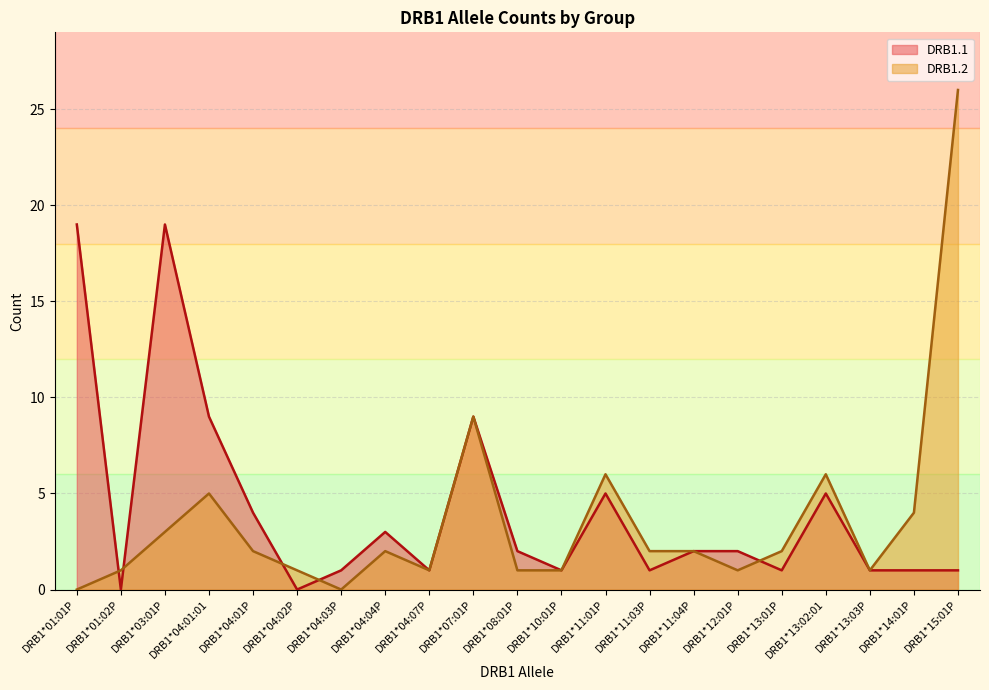

What are all the series names shown in the legend?

DRB1.1, DRB1.2